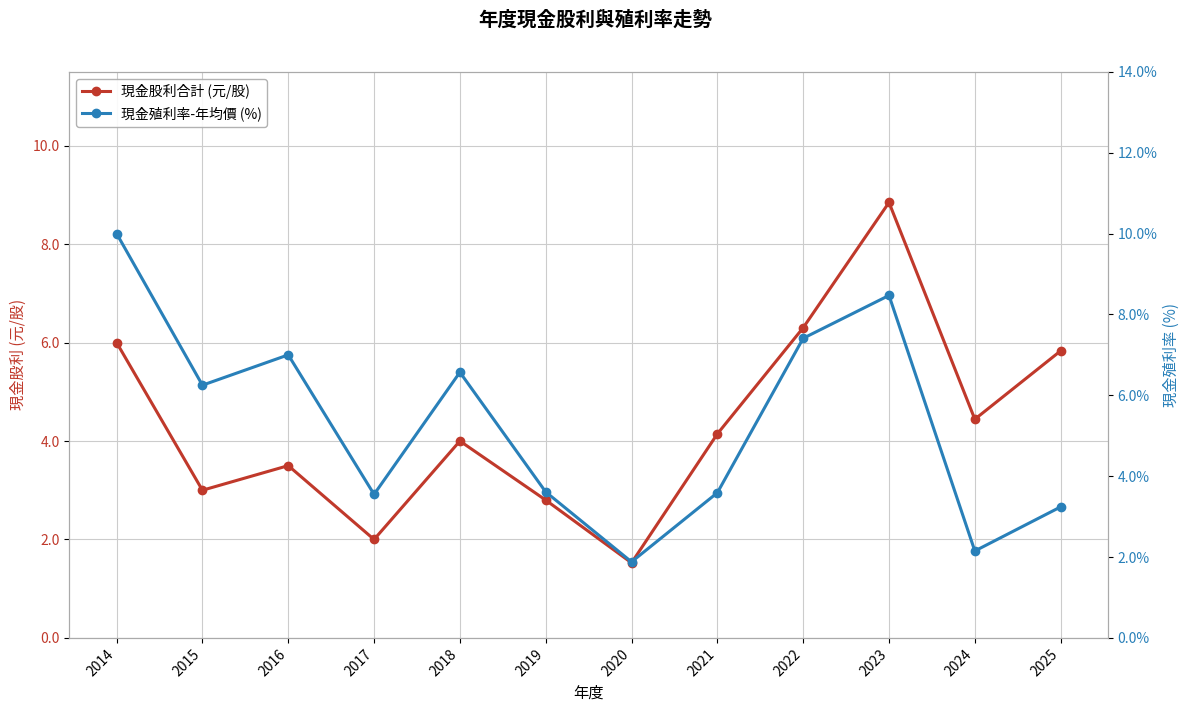

In 現金股利合計 (元/股), how many points are higher than both neighbors (excluding endpoints)?

3